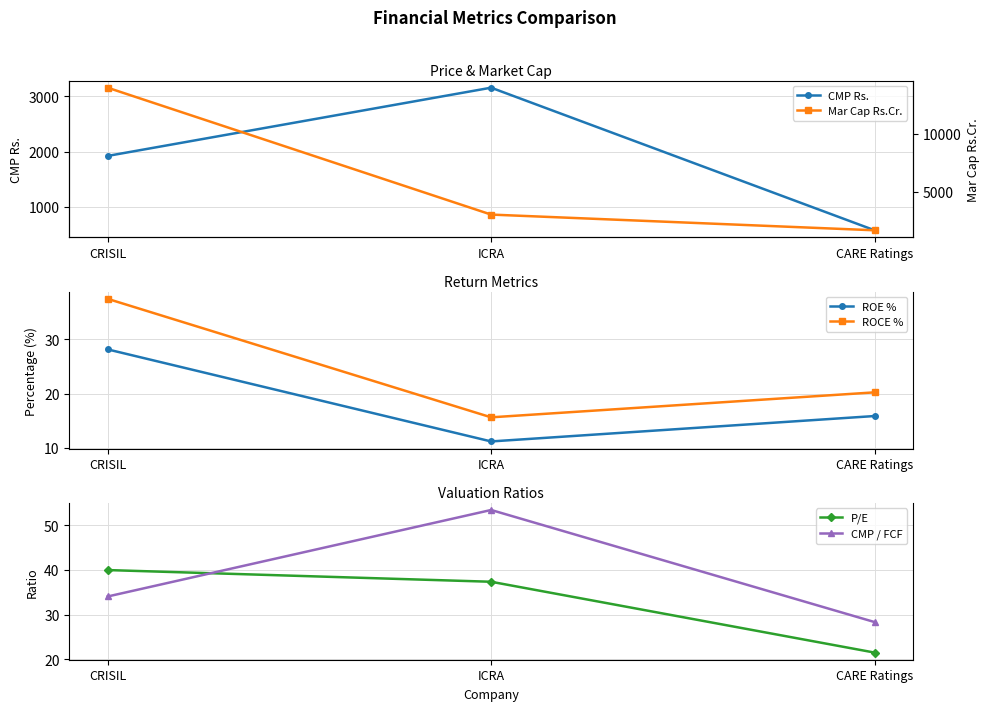

At which label is Mar Cap Rs.Cr. closest to 7840?

ICRA